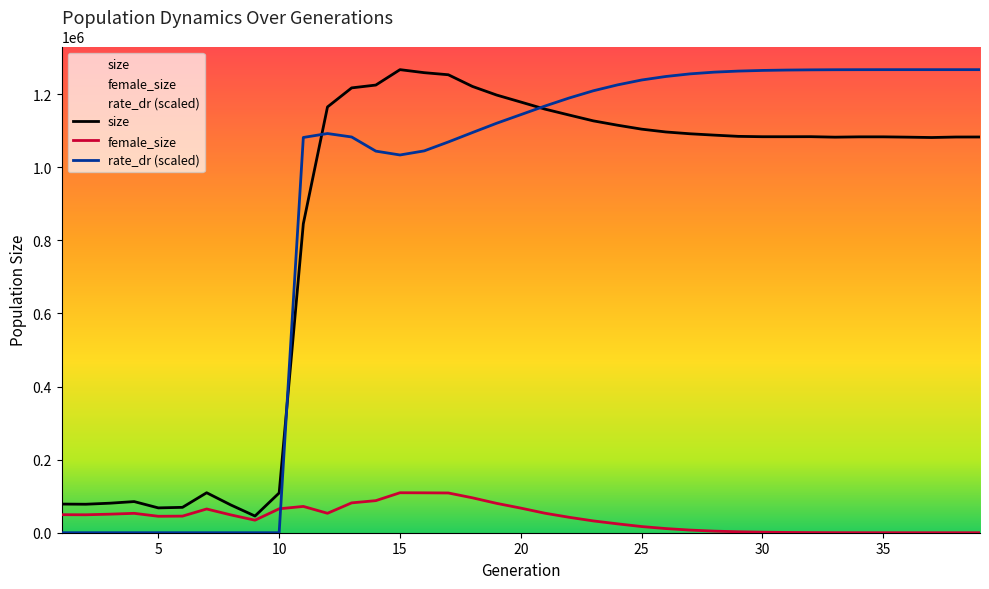

What is the highest value of the female_size series?

109392.0